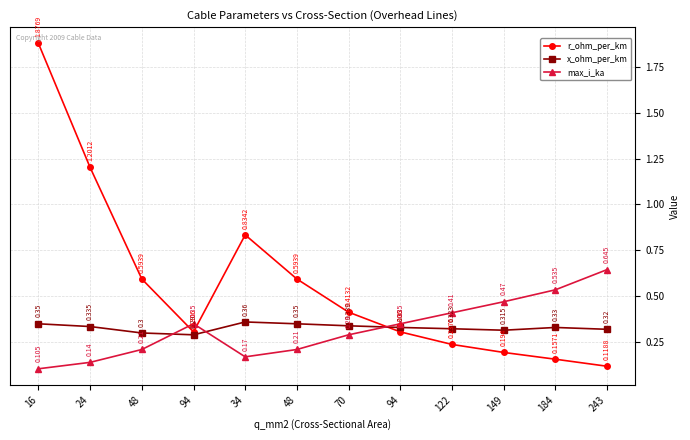

What are all the series names shown in the legend?

r_ohm_per_km, x_ohm_per_km, max_i_ka